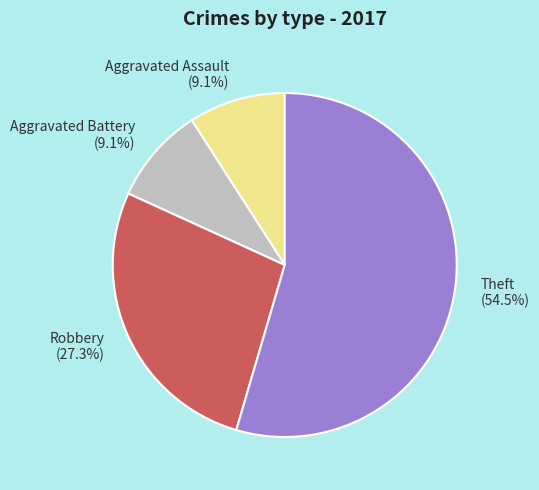

To the nearest percent, what is the difference between the largest and smallest slice percentages?

45%